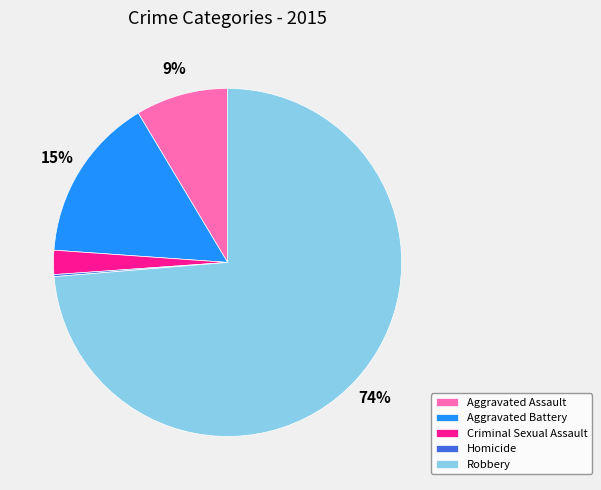

True or false: Aggravated Battery accounts for 21% of the total.

False